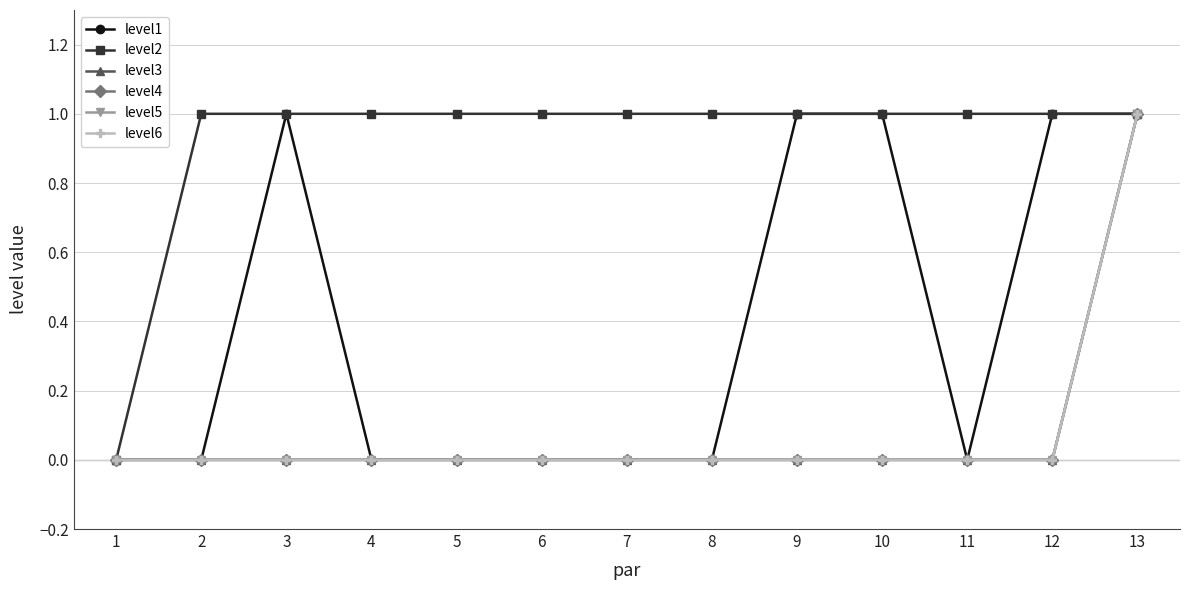

Is this an area chart (filled region under the line)?

No